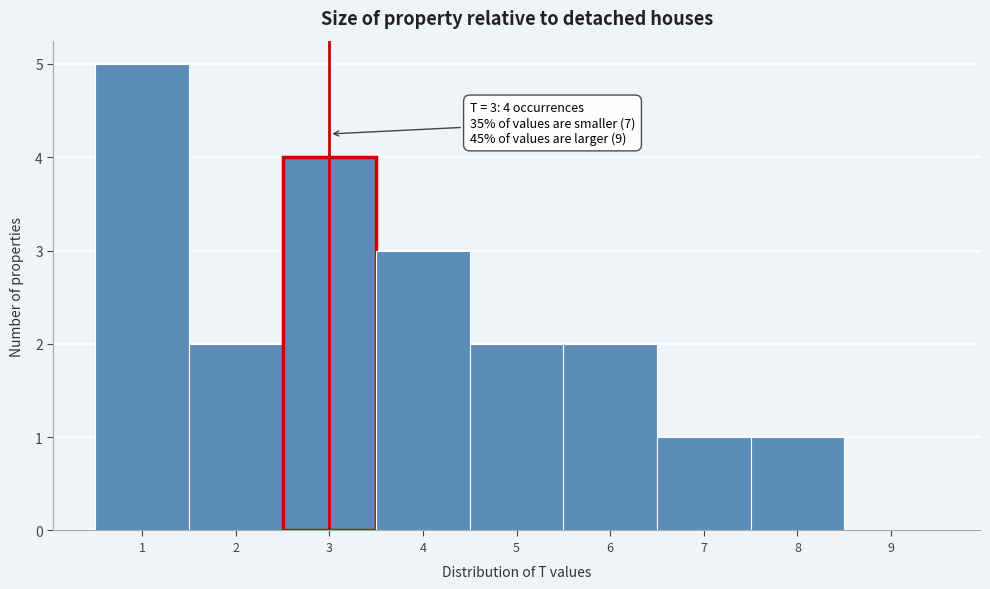

Which range on the x-axis has the tallest bar?

0.5 to 1.5